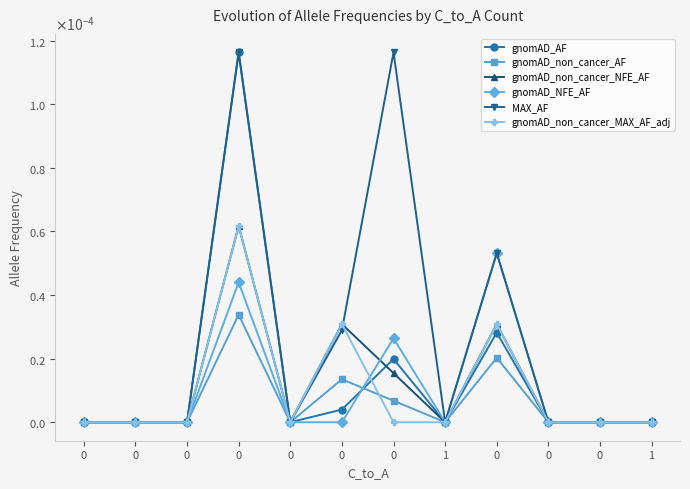

After their last crossing, which series has the higher values: gnomAD_non_cancer_AF or gnomAD_non_cancer_MAX_AF_adj?

gnomAD_non_cancer_AF